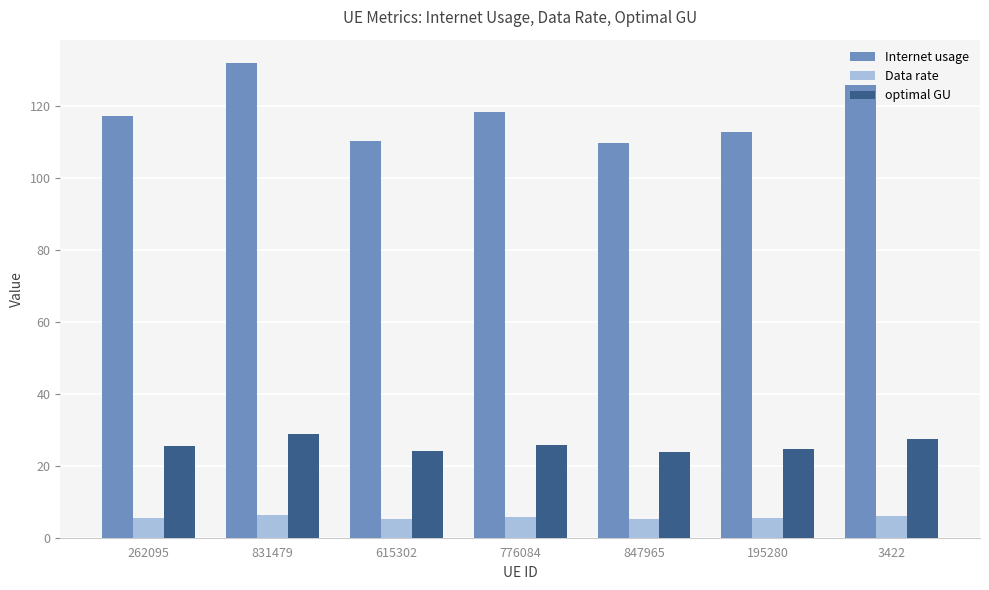

What are all the series names shown in the legend?

Internet usage, Data rate, optimal GU